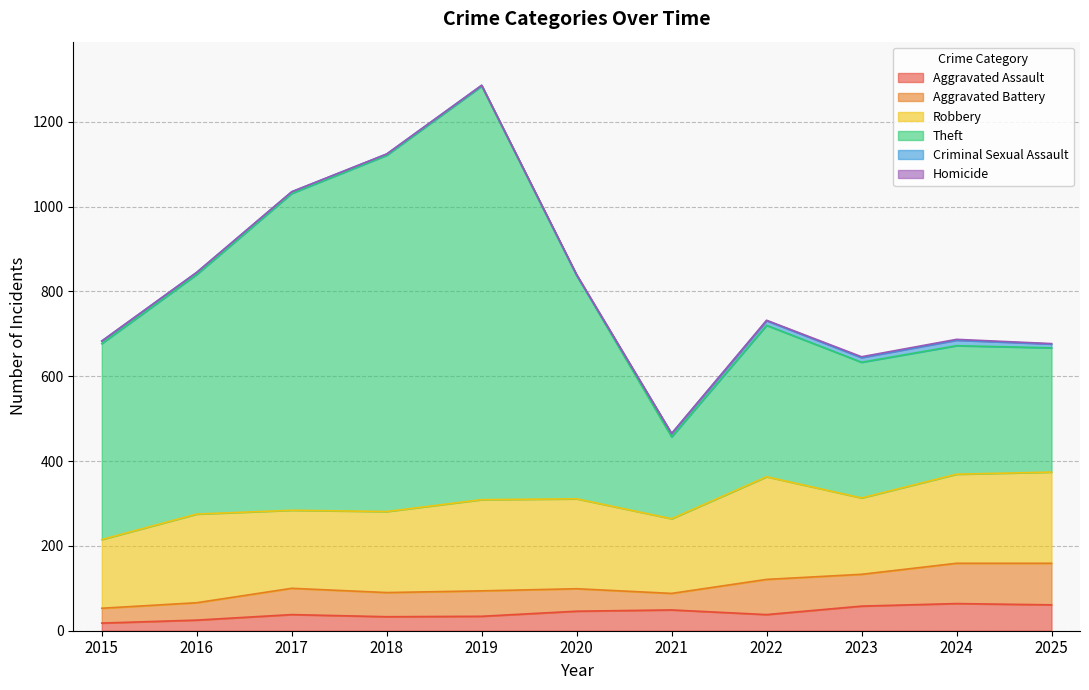

What is the difference between the second highest and second lowest values in the Criminal Sexual Assault series?

9